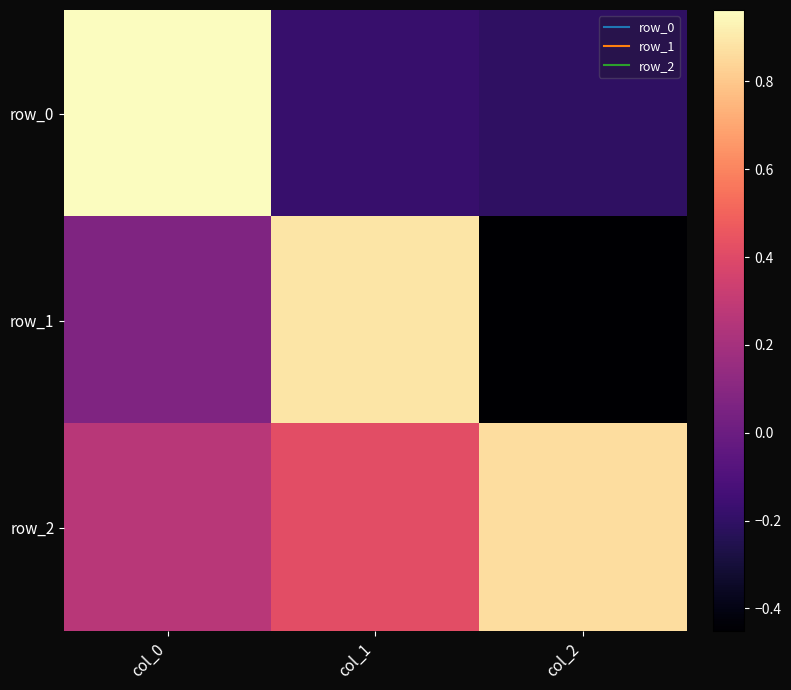

The value of row_0 at col_2 is -0.1. True or false?

False